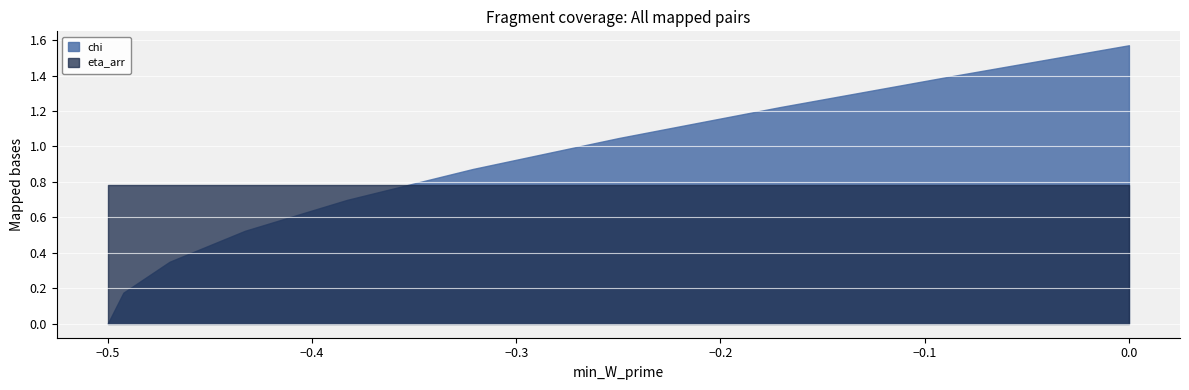

Is it true that eta_arr equals 0.8 at 1?

True